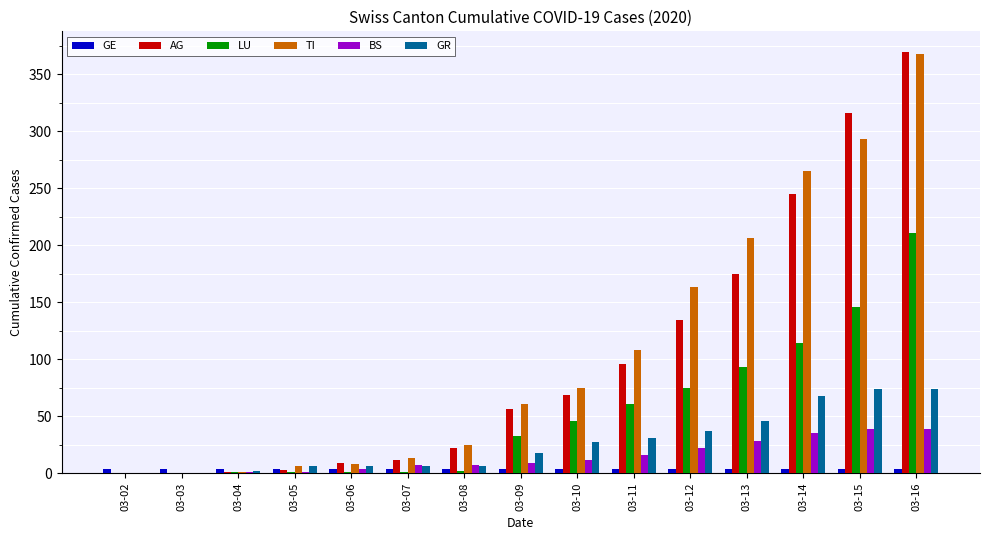

How many distinct data groups are displayed?

6